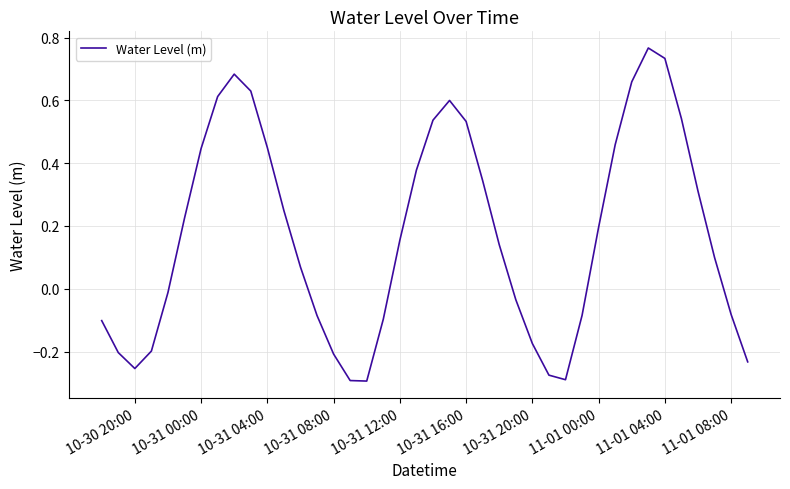

What is the difference between the maximum and minimum values?

1.1